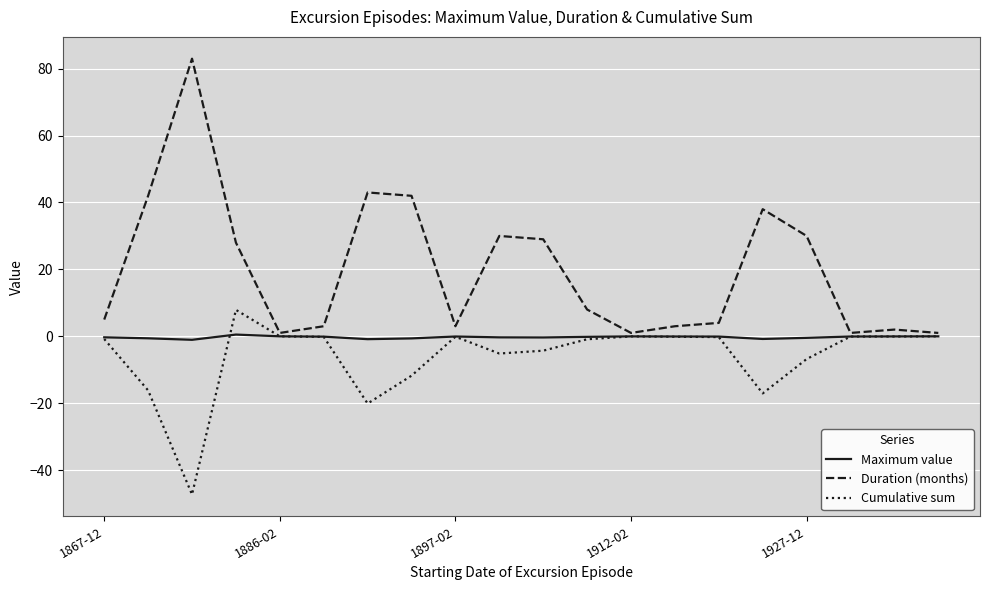

Which series has the widest spread of values?

Duration (months)